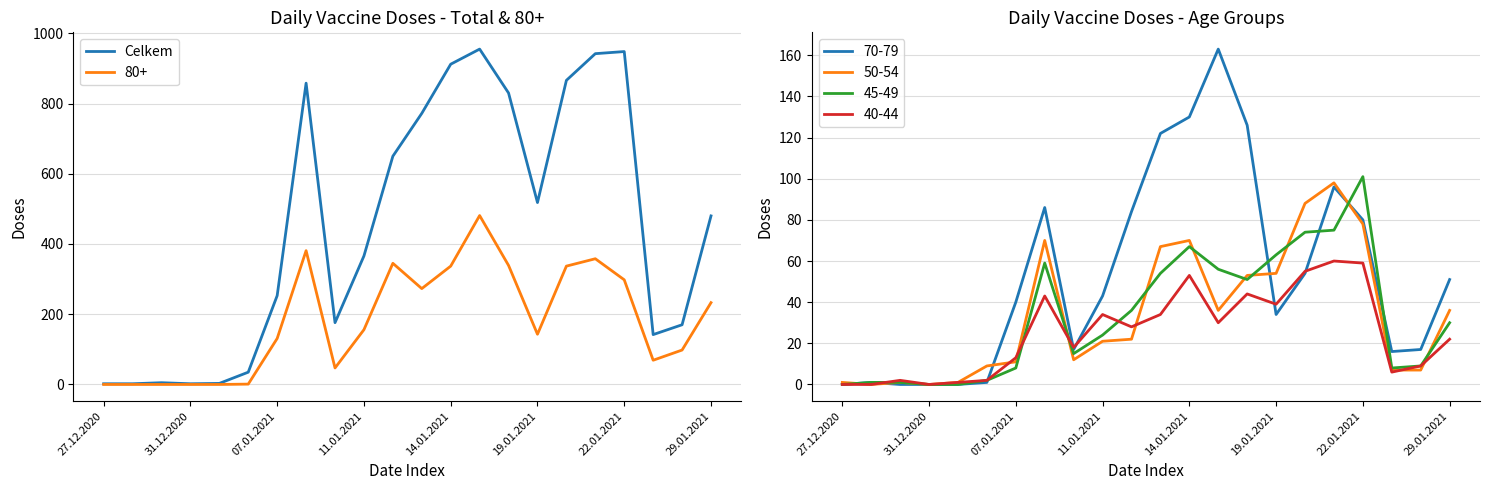

True or false: Celkem has a value of 253 at 07.01.2021.

True